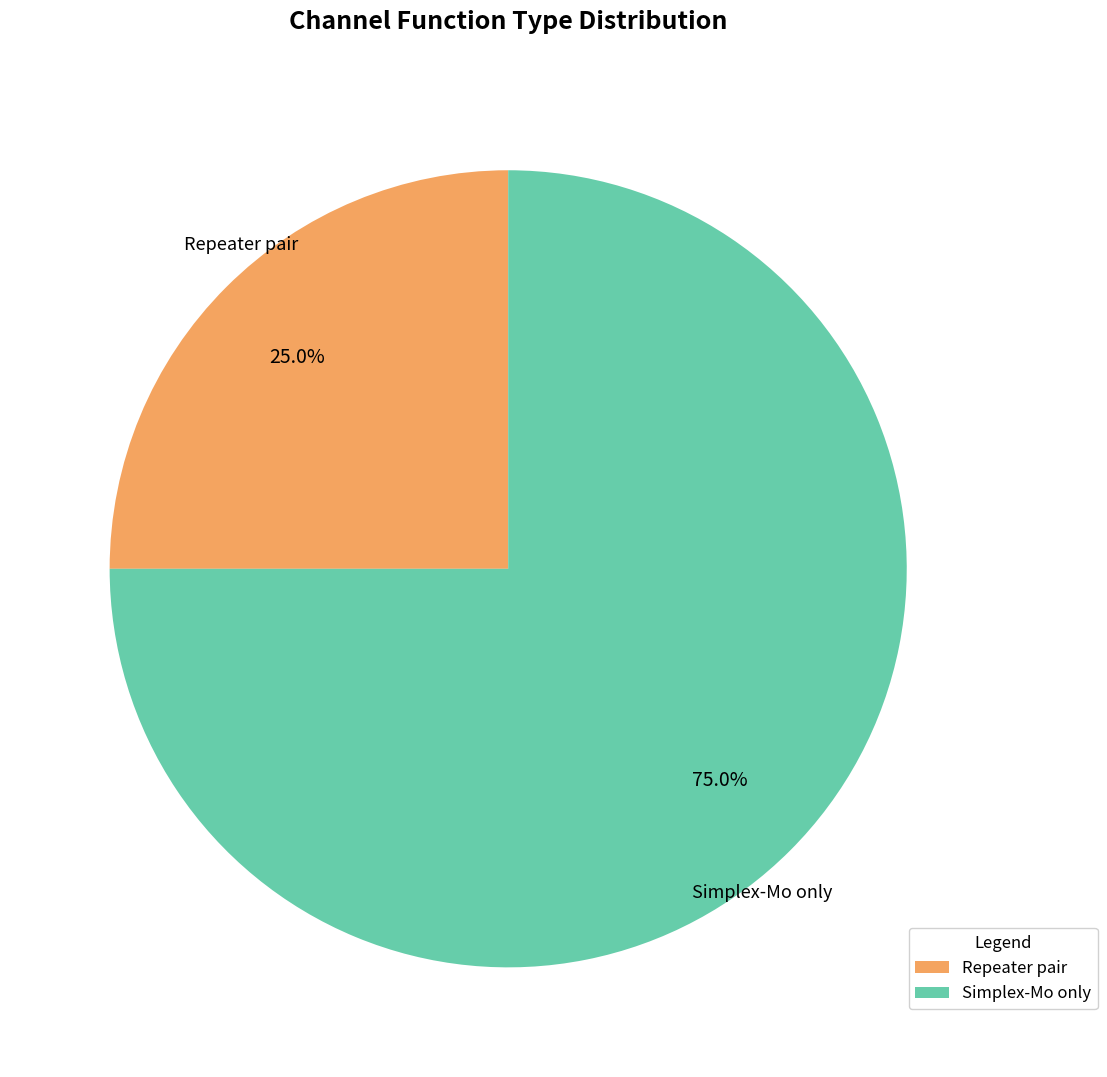

How many slices are in this pie chart?

2